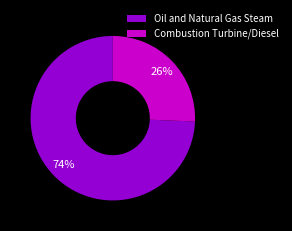

What is the smallest slice in the pie chart?

Combustion Turbine/Diesel